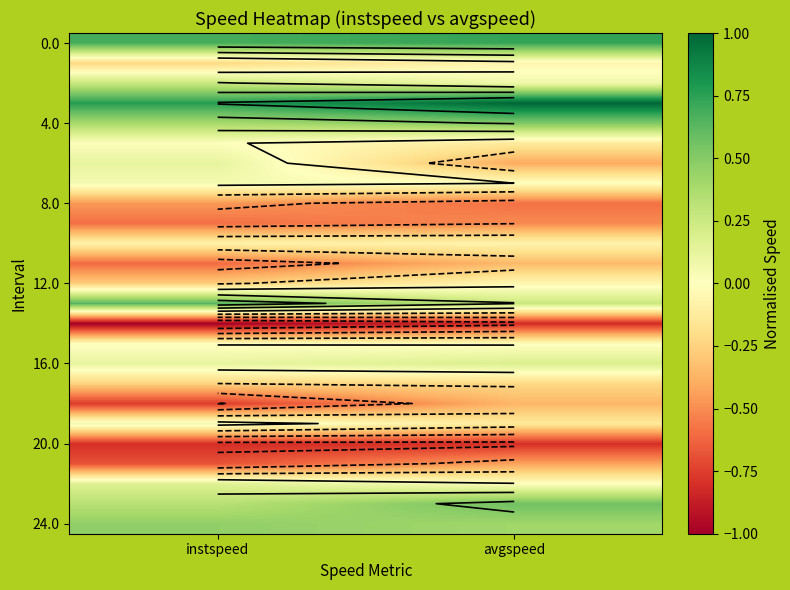

What is the greatest value displayed?

1.0